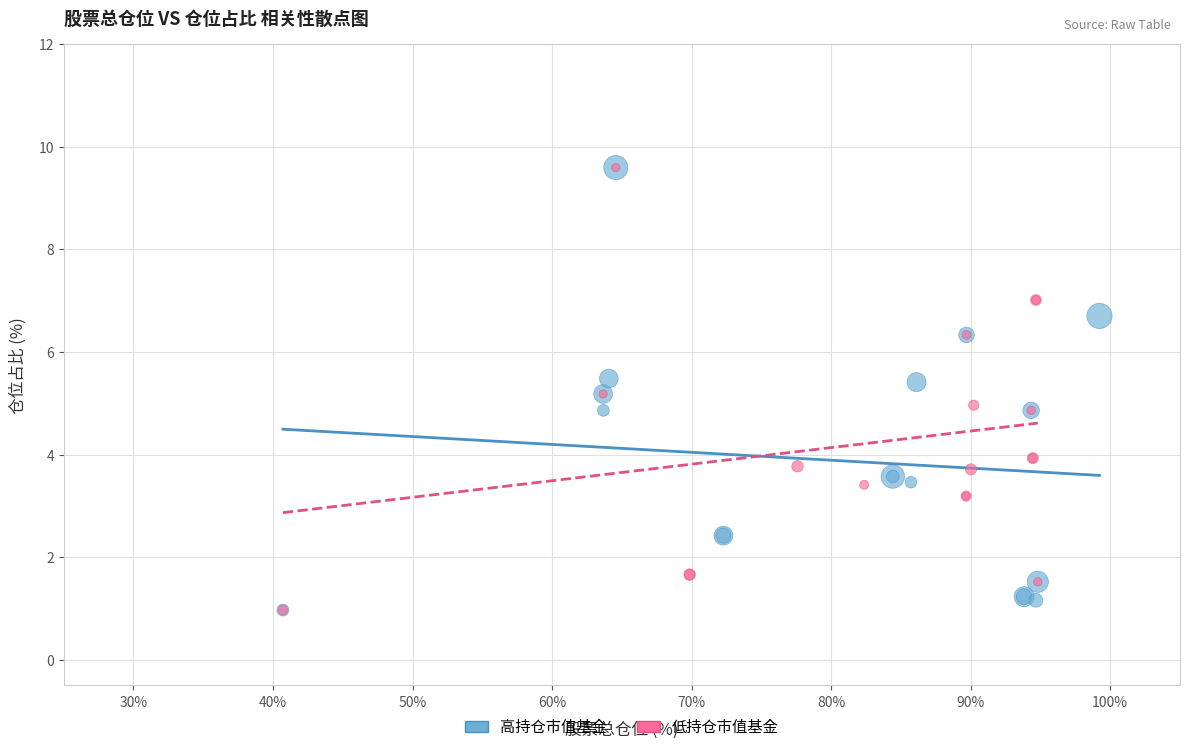

What are all the series names shown in the legend?

高持仓市值基金, 低持仓市值基金